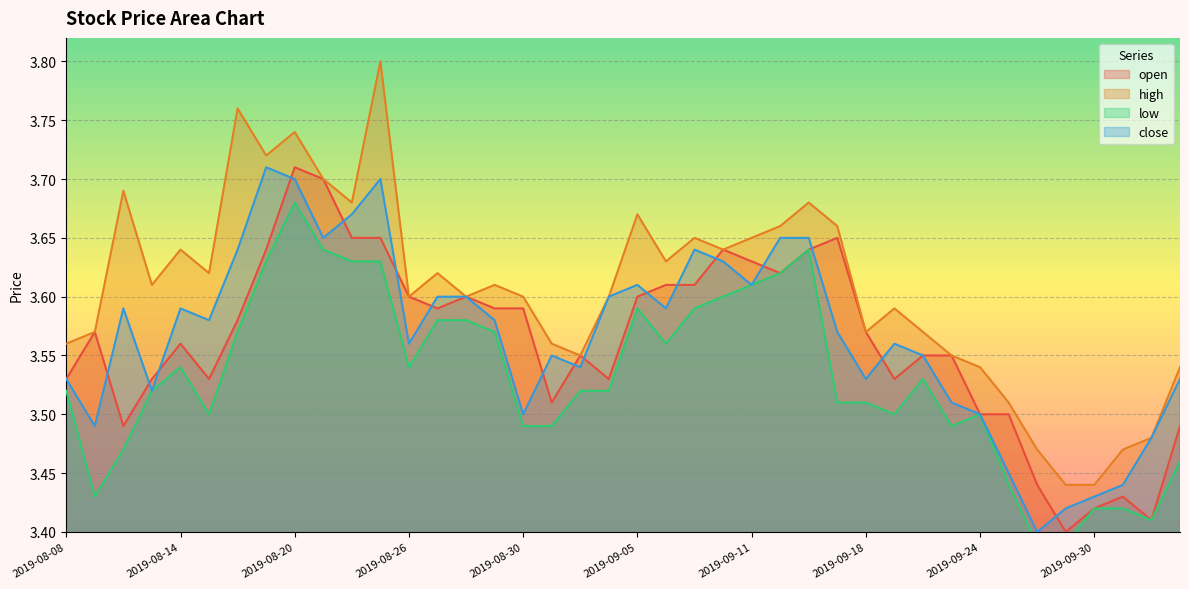

What are all the series names shown in the legend?

open, high, low, close